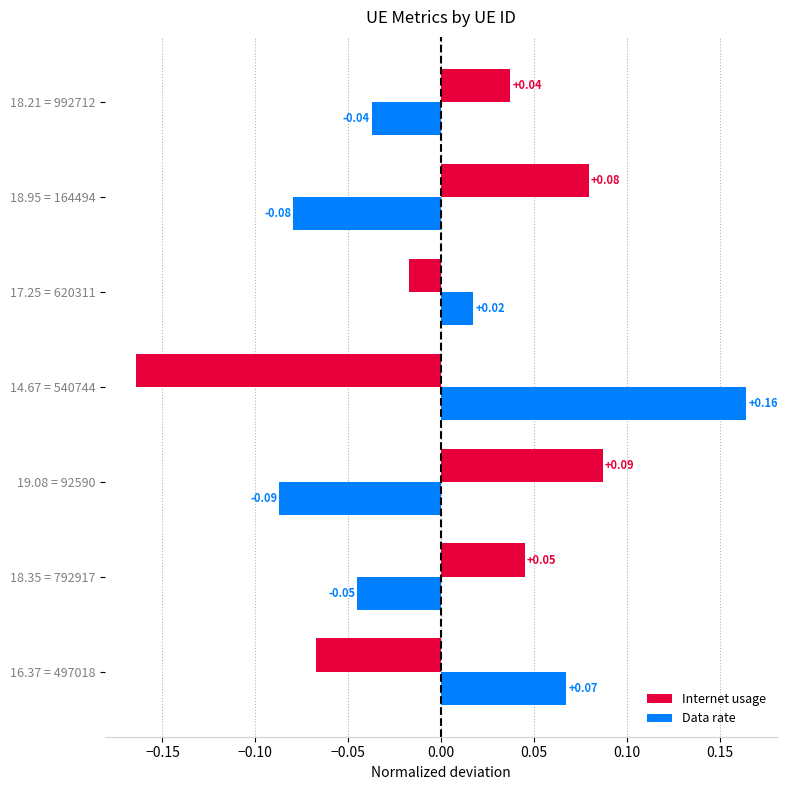

At 18.95 = 164494, list the series in order from smallest to largest.

Data rate, Internet usage